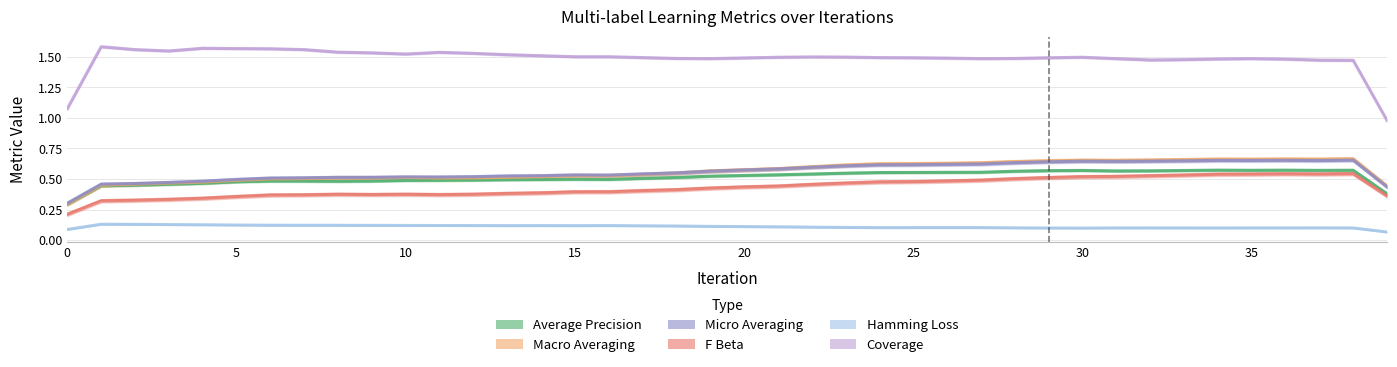

What is the sum of all micro_averaging values?

22.8